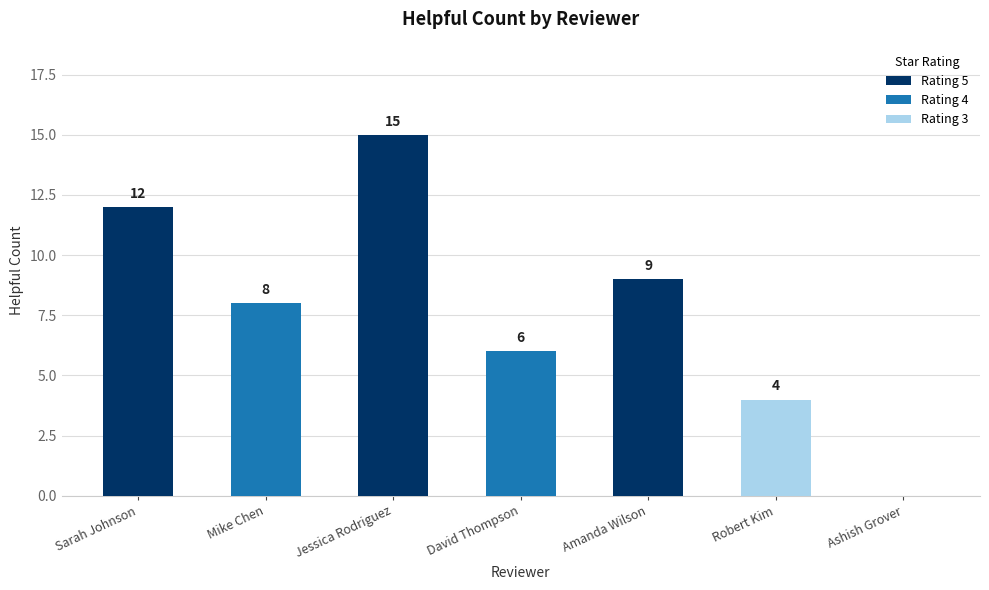

What is the ratio of the value at Mike Chen to the value at Jessica Rodriguez?

0.5